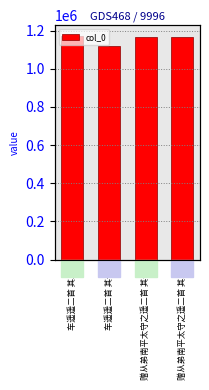

What is the difference between the values at 车遥遥二首 其二 and 赠从弟南平太守之遥二首 其一?

1337